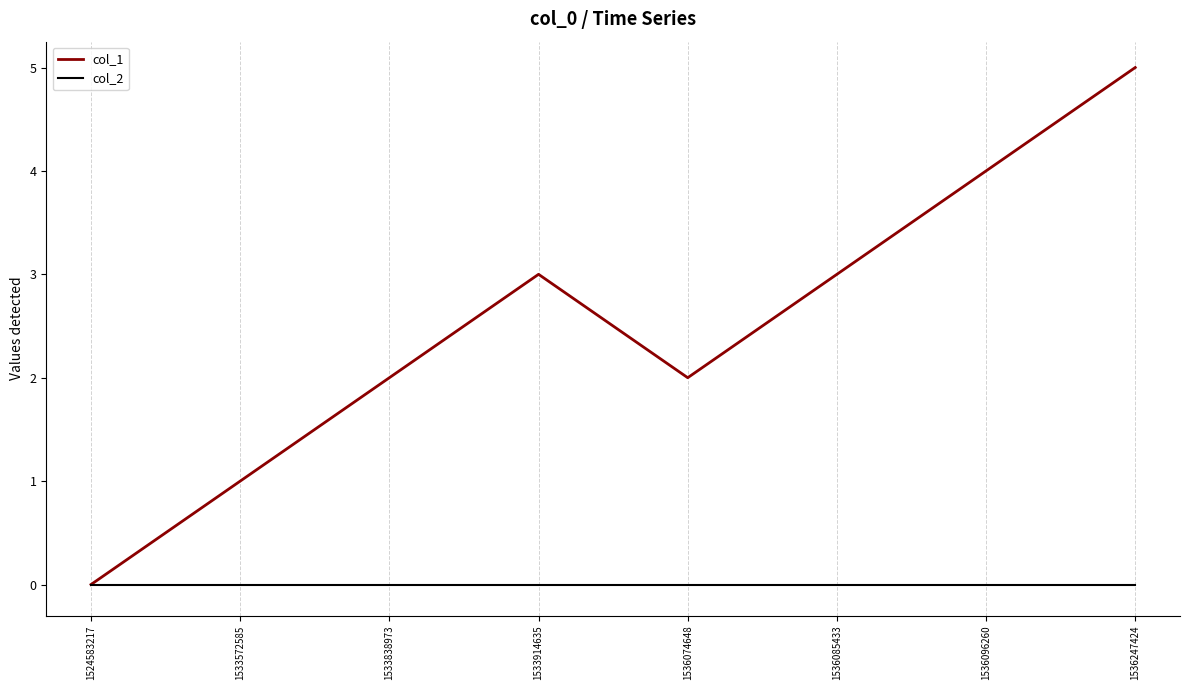

At which category does the chart reach its peak across all series?

1536247424